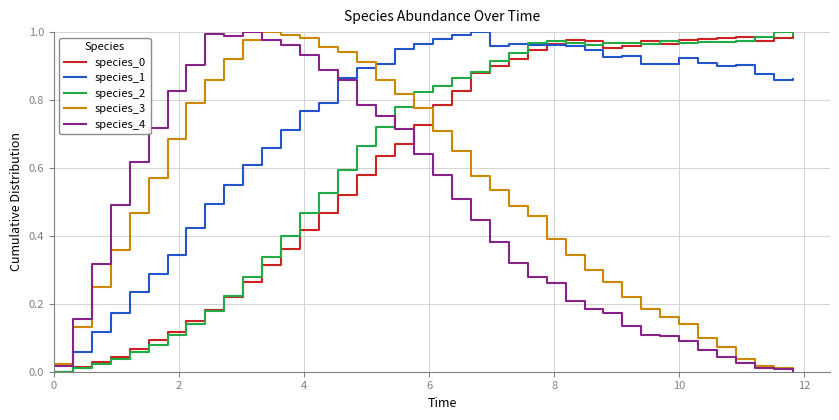

How many intersections are there between species_2 and species_3?

1